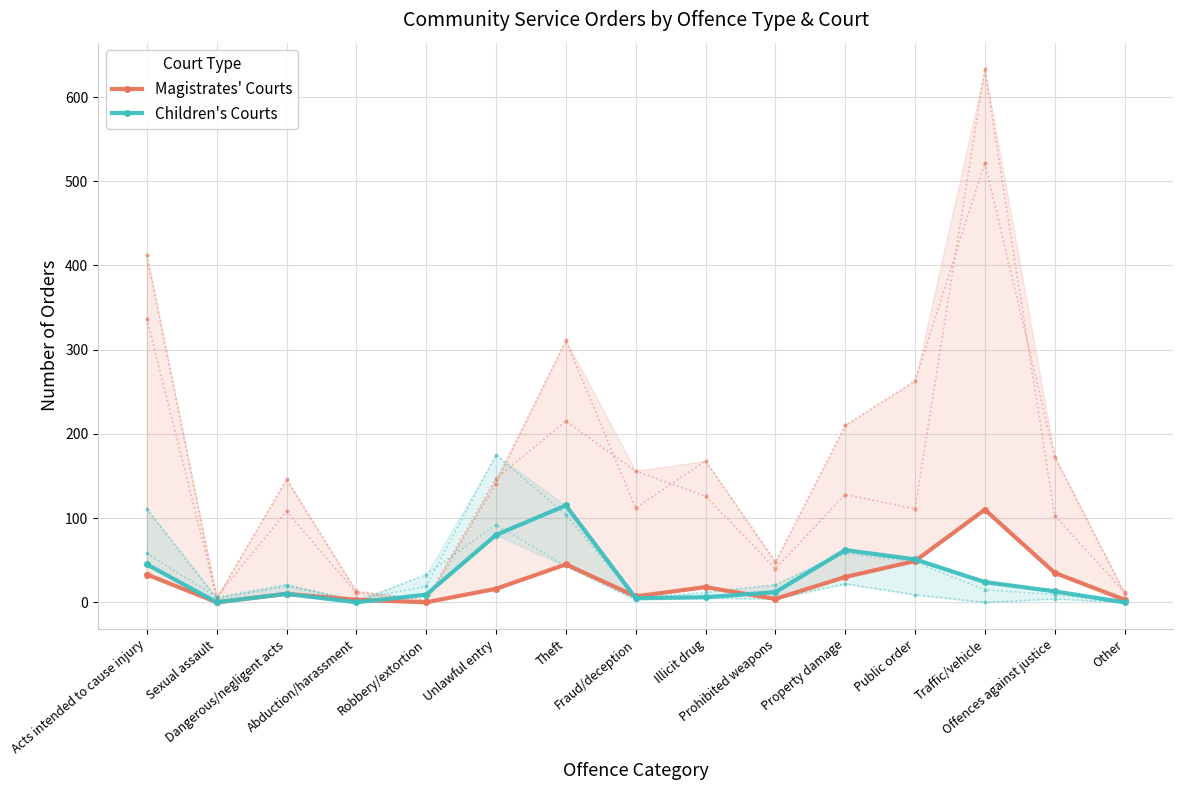

What is the label of the 6th point from the left?

Unlawful entry